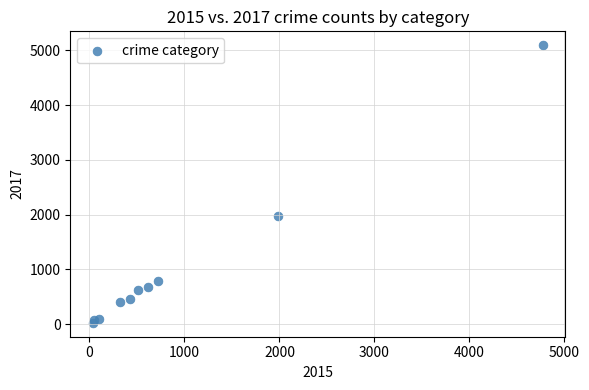

What is the range of X values (max minus min)?

4736